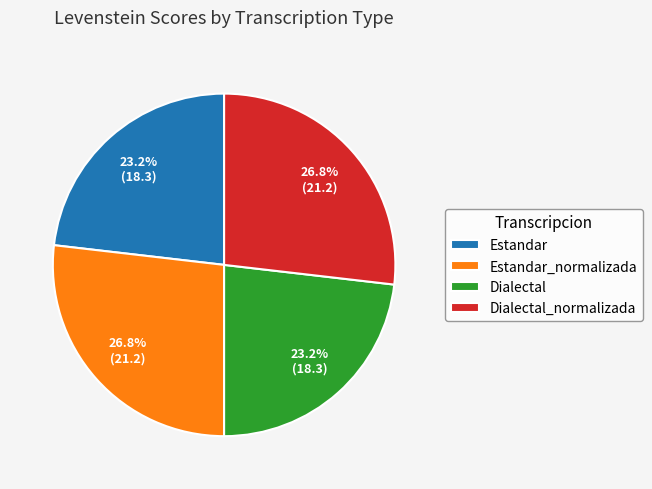

To the nearest percent, what percentage of the pie is Dialectal_normalizada?

27%